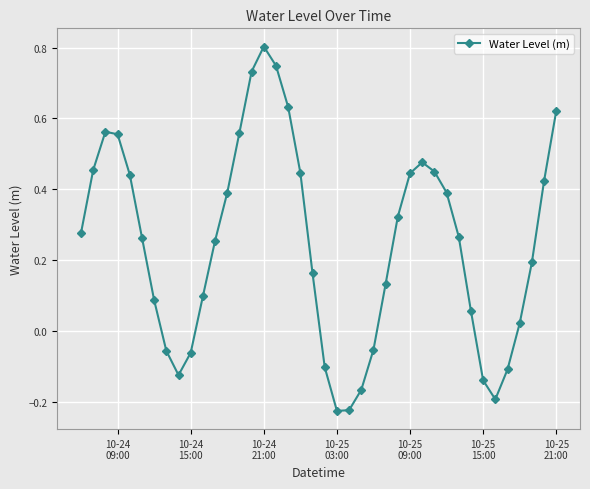

How many series are shown in this chart?

1